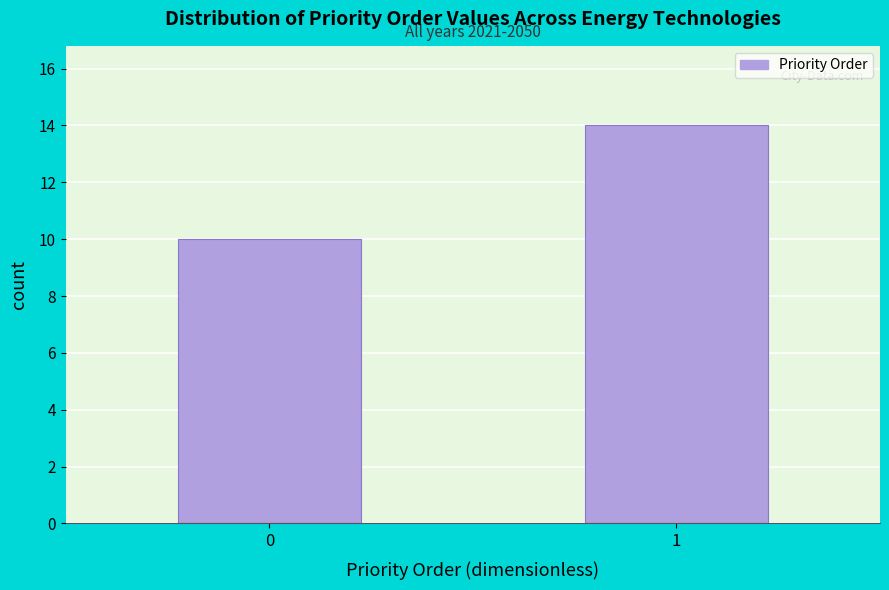

Reading right to left, what are all the values shown in this chart?

14	10